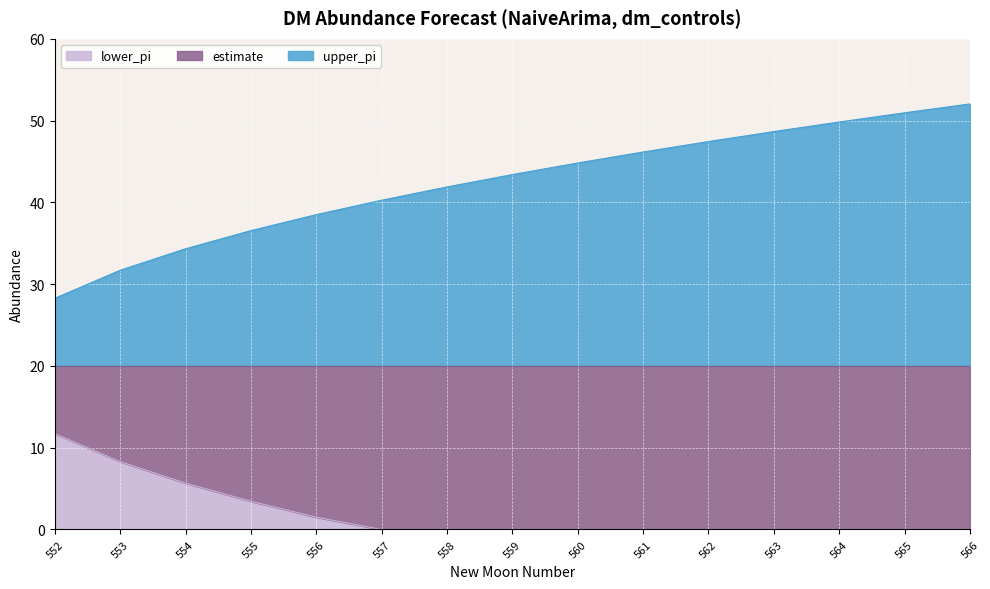

Rank the categories by estimate value from highest to lowest.

552, 553, 554, 555, 556, 557, 558, 559, 560, 561, 562, 563, 564, 565, 566